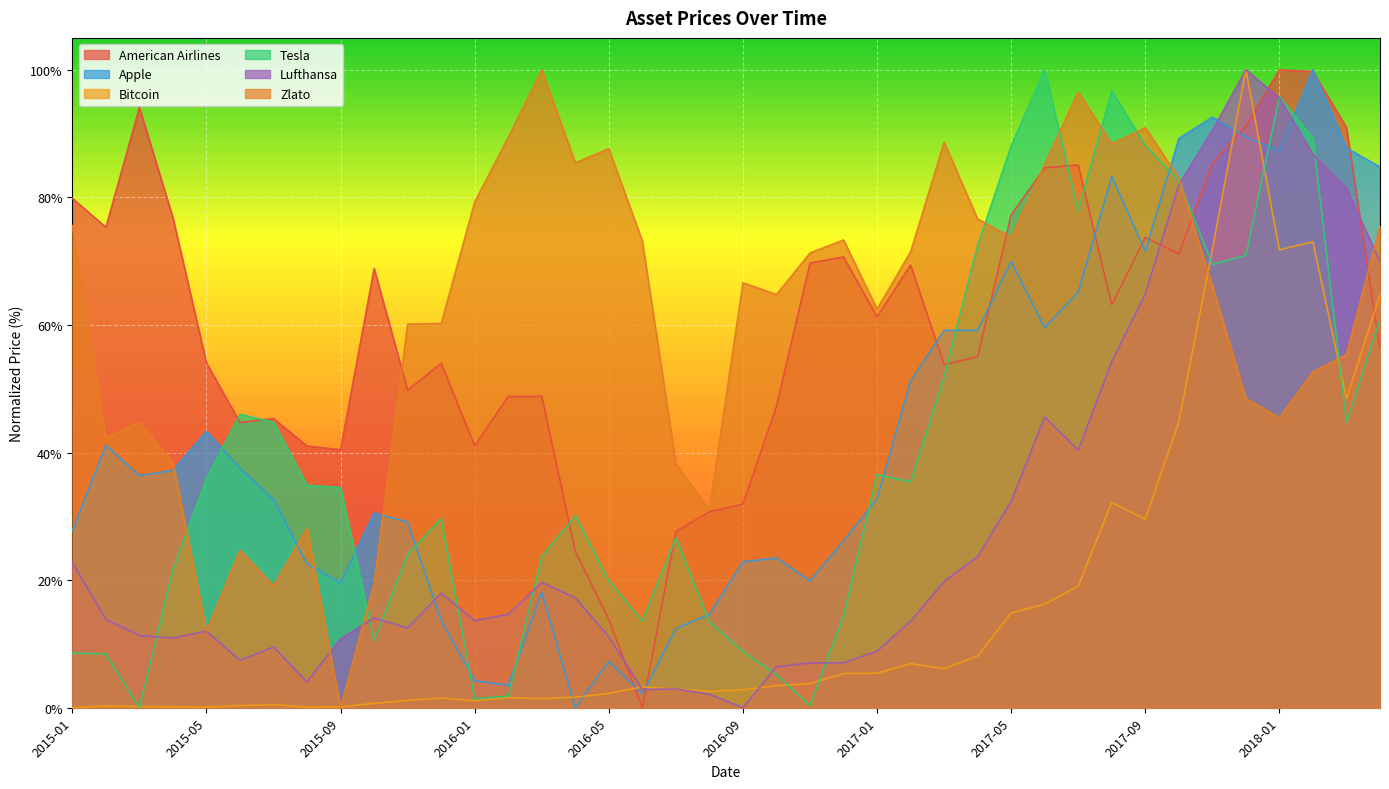

What is the difference between the highest and lowest values at 2017-09?

61.4